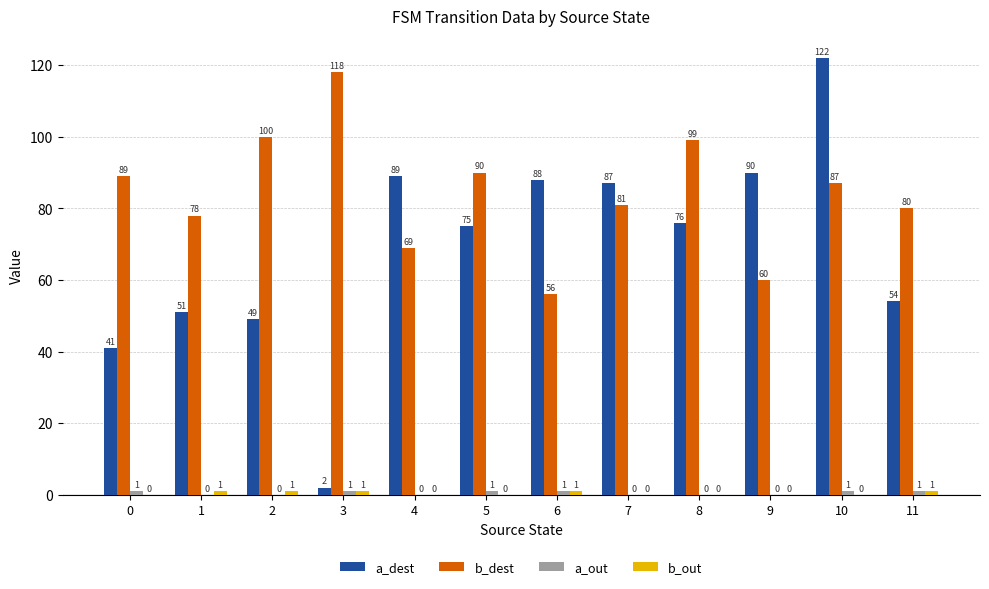

Where does the a_dest series first go above 76?

4